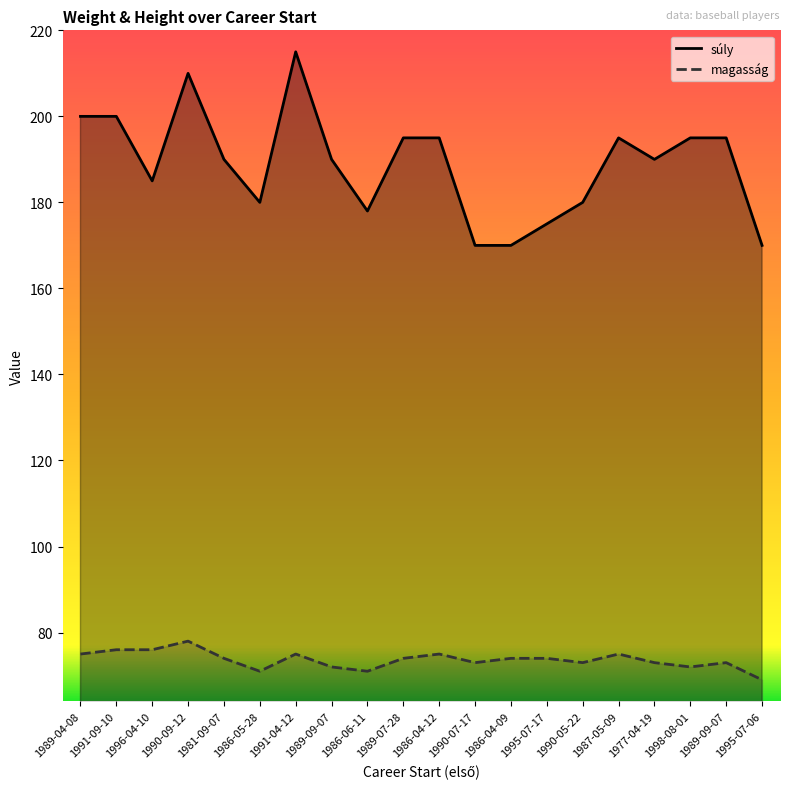

True or false: súly and magasság intersect in this chart.

False